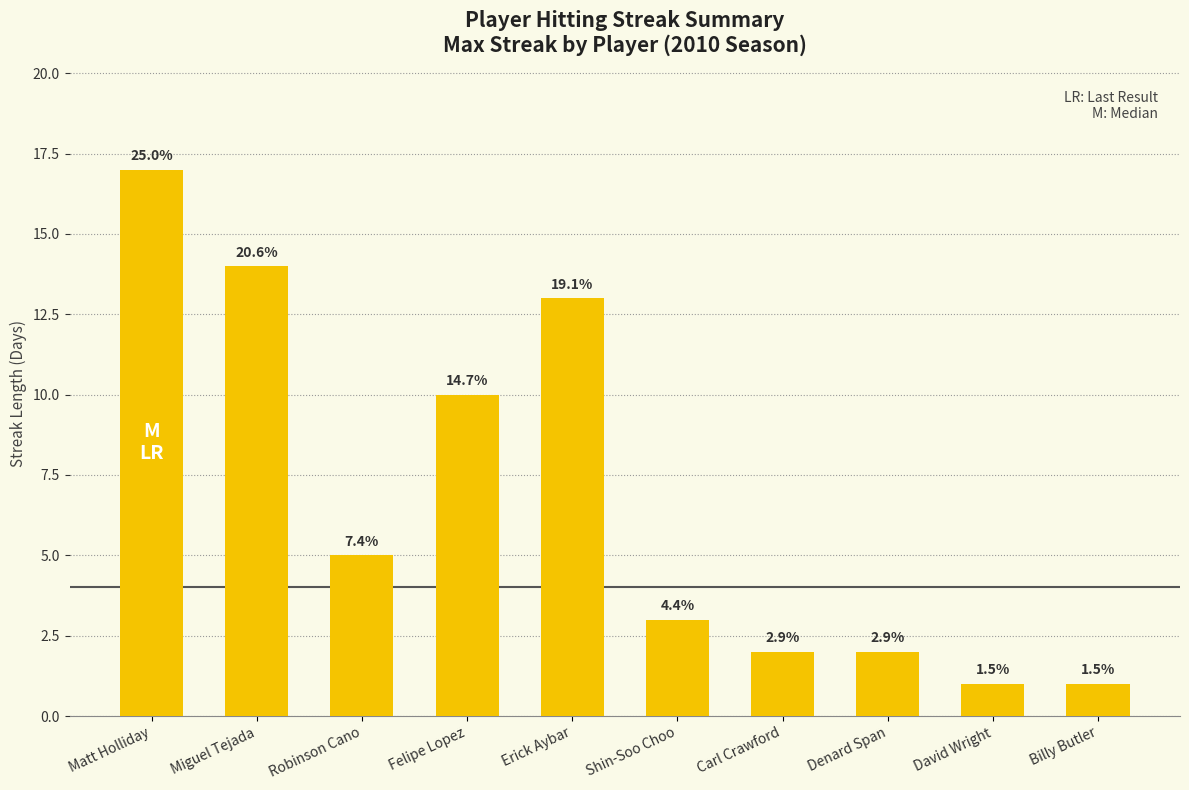

How many bars are there in total?

10